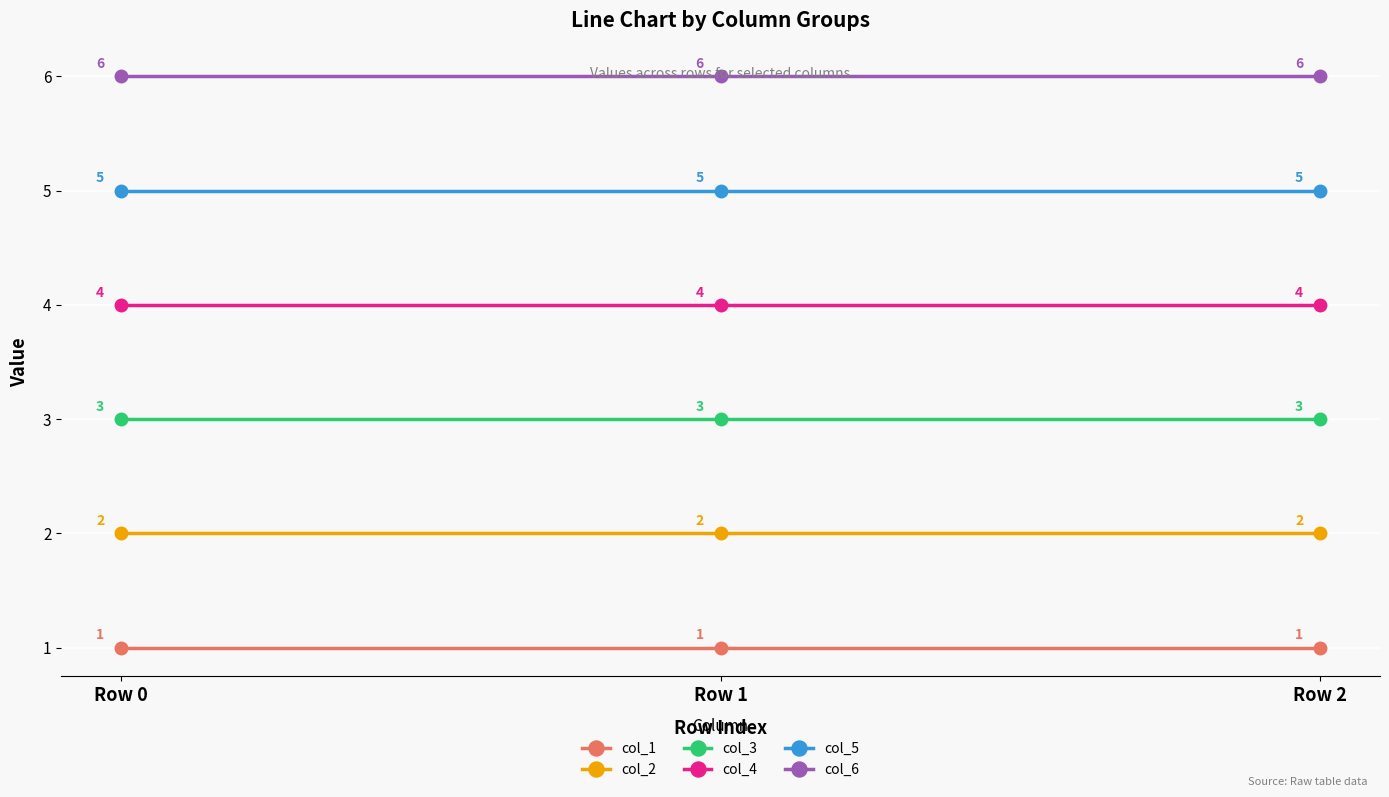

List the series in order of their overall mean, highest first.

col_6, col_5, col_4, col_3, col_2, col_1